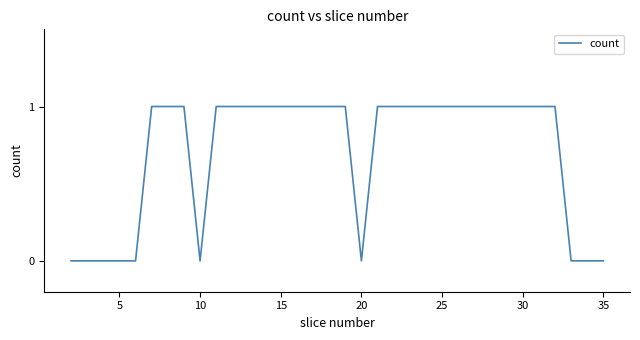

What is the greatest value displayed?

1